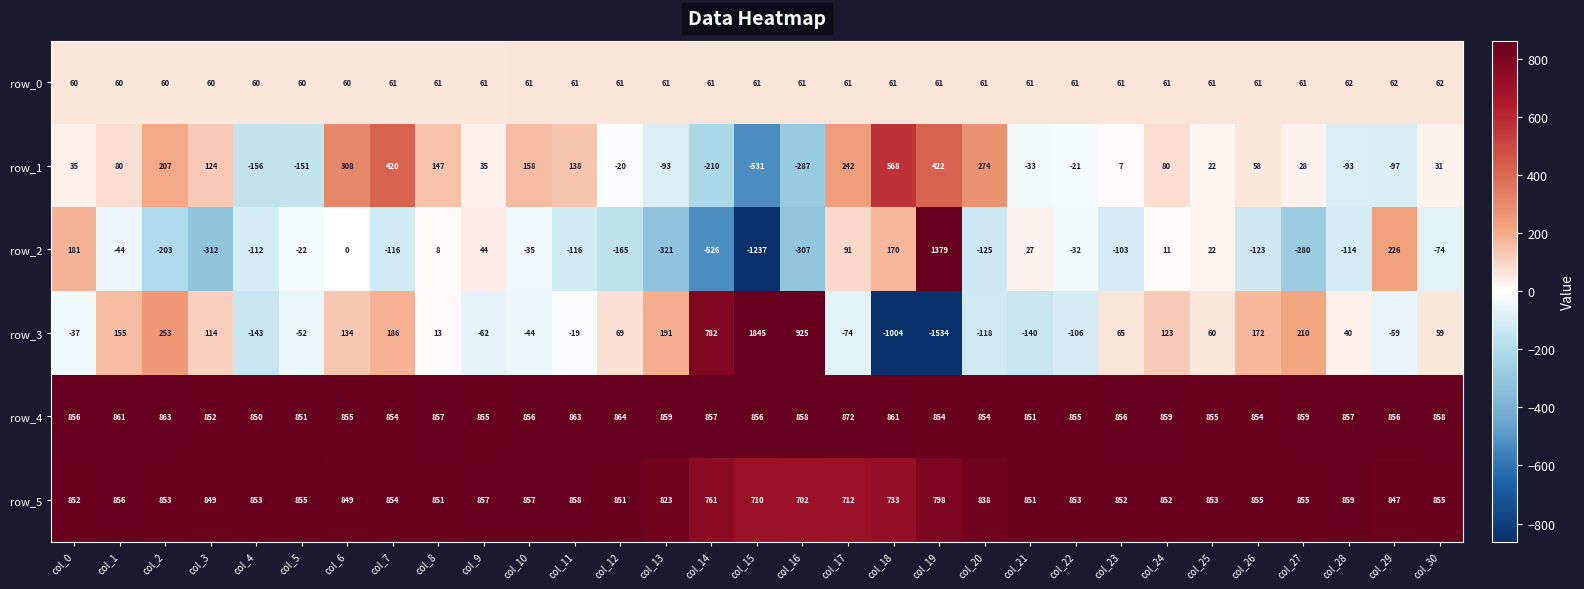

What is the sum of all row_0 values?

1887